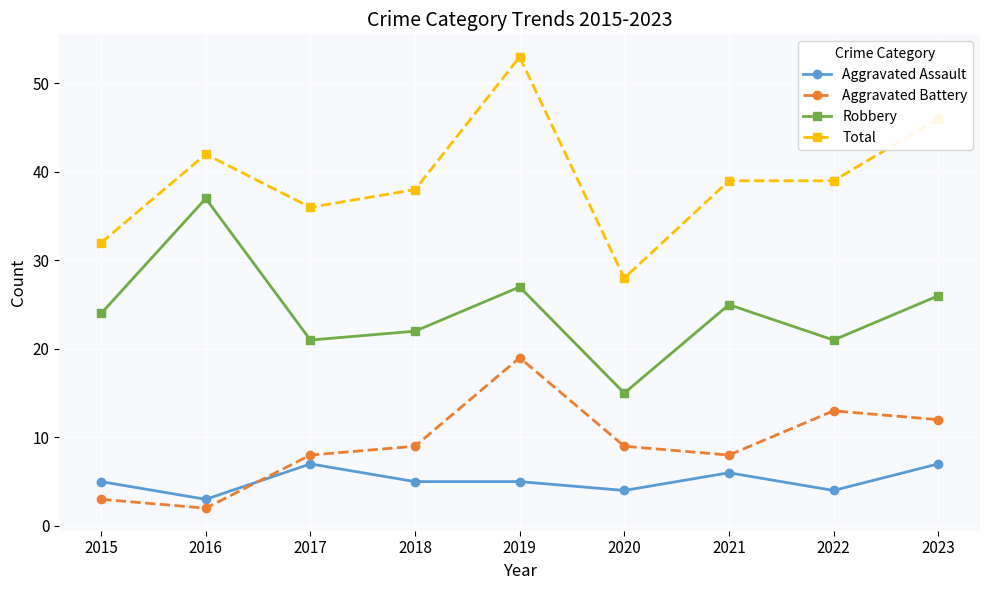

What are all the series names shown in the legend?

Aggravated Assault, Aggravated Battery, Robbery, Total